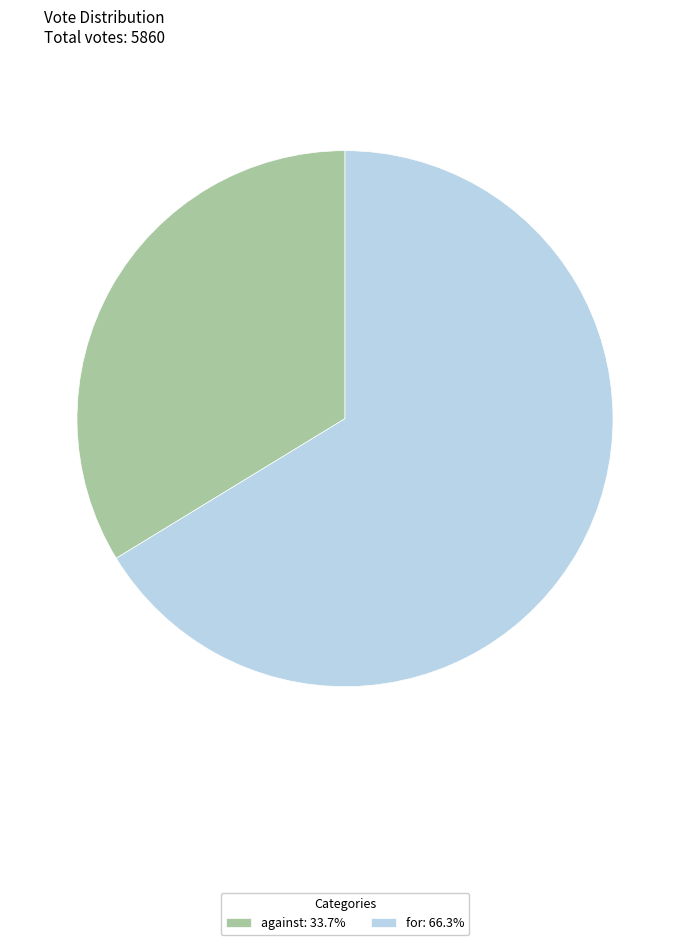

Approximately how many times larger is the value at against: 33.7% compared to for: 66.3%?

0.5